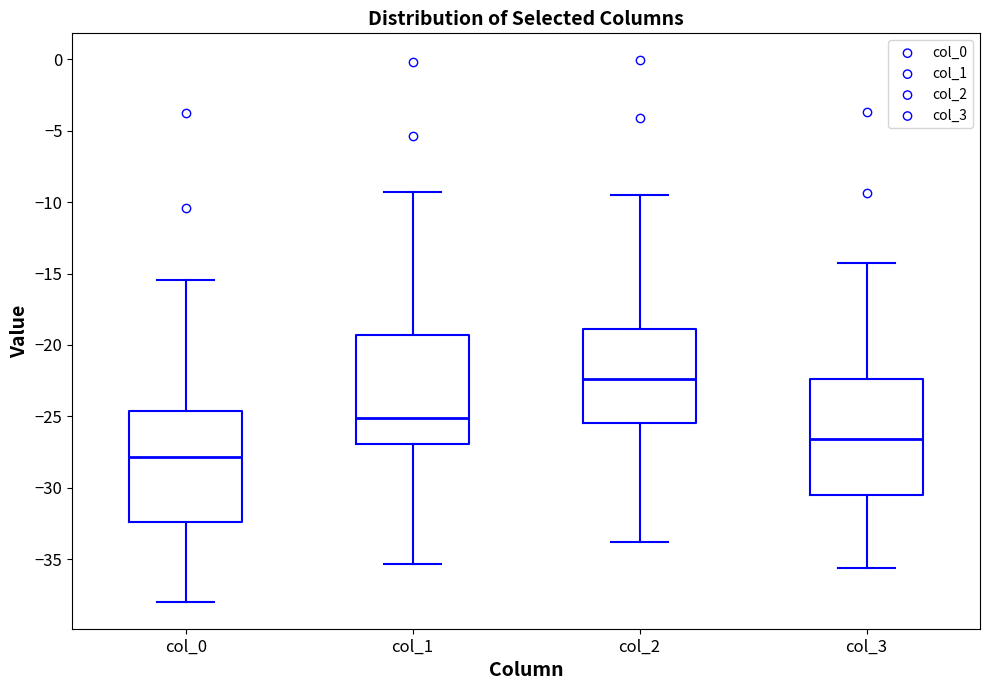

Which box has the highest median line?

col_2